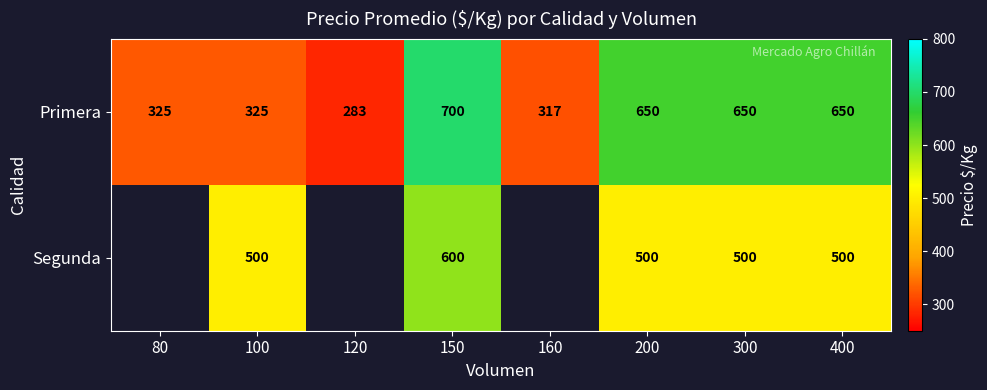

What is the sum of all Primera values?

3900